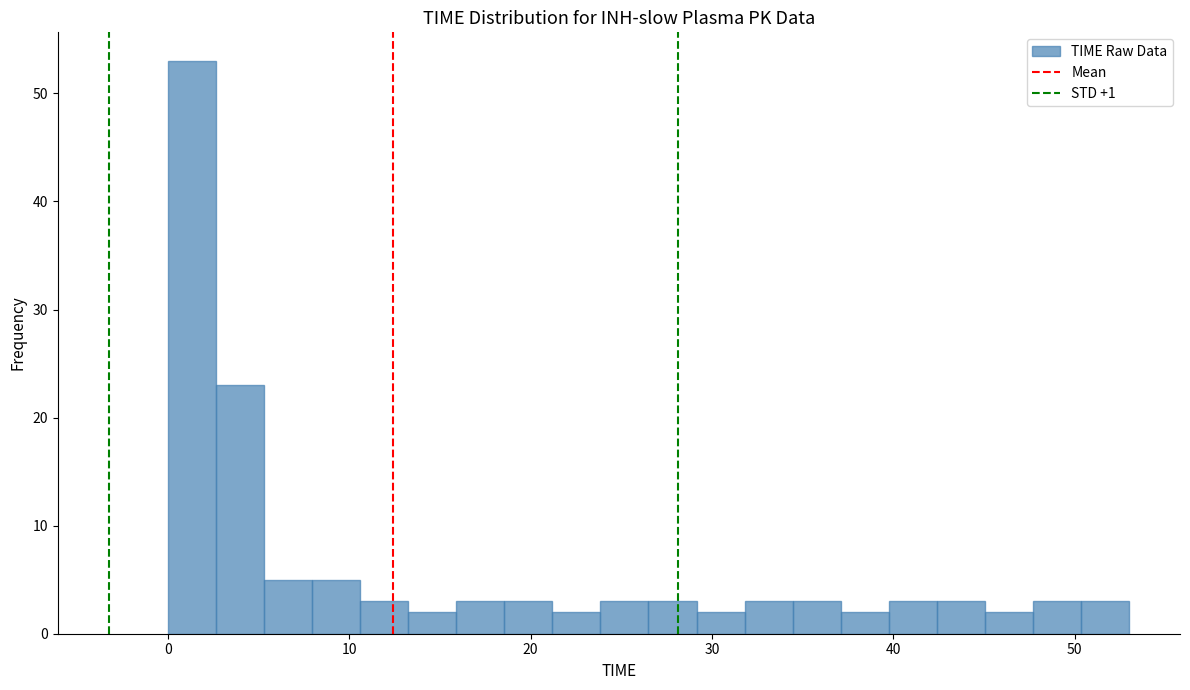

Read against the x-axis, roughly where is the centre of the tallest bar?

1